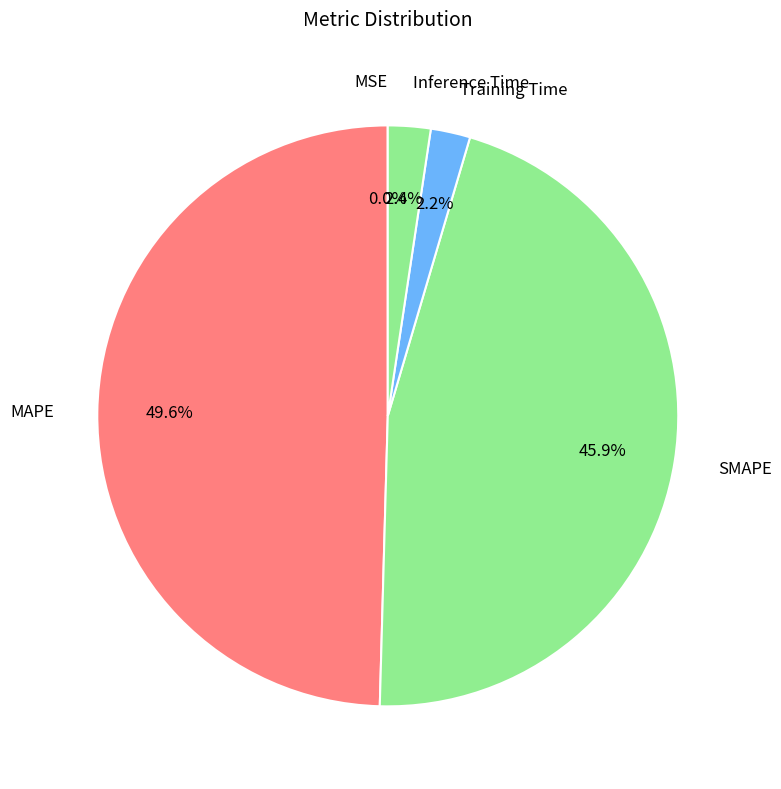

Is there a majority slice in this chart?

No